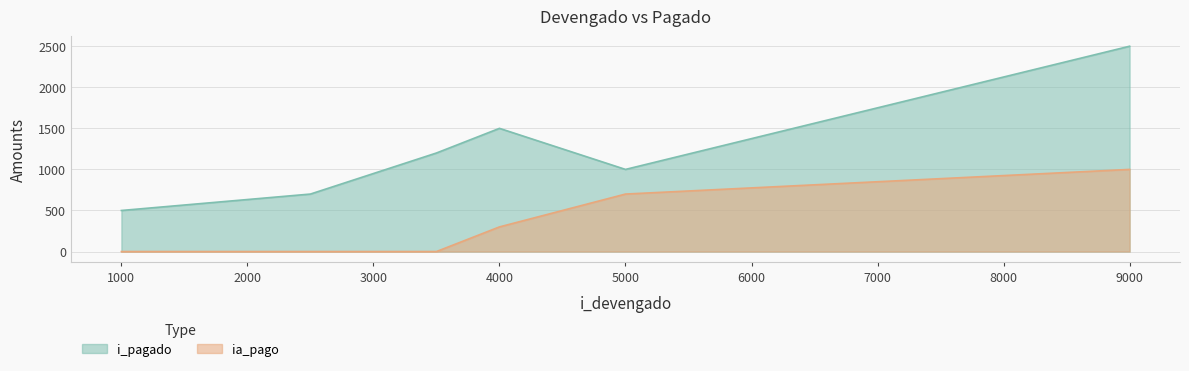

What is the total value across all series at 4000?

1800